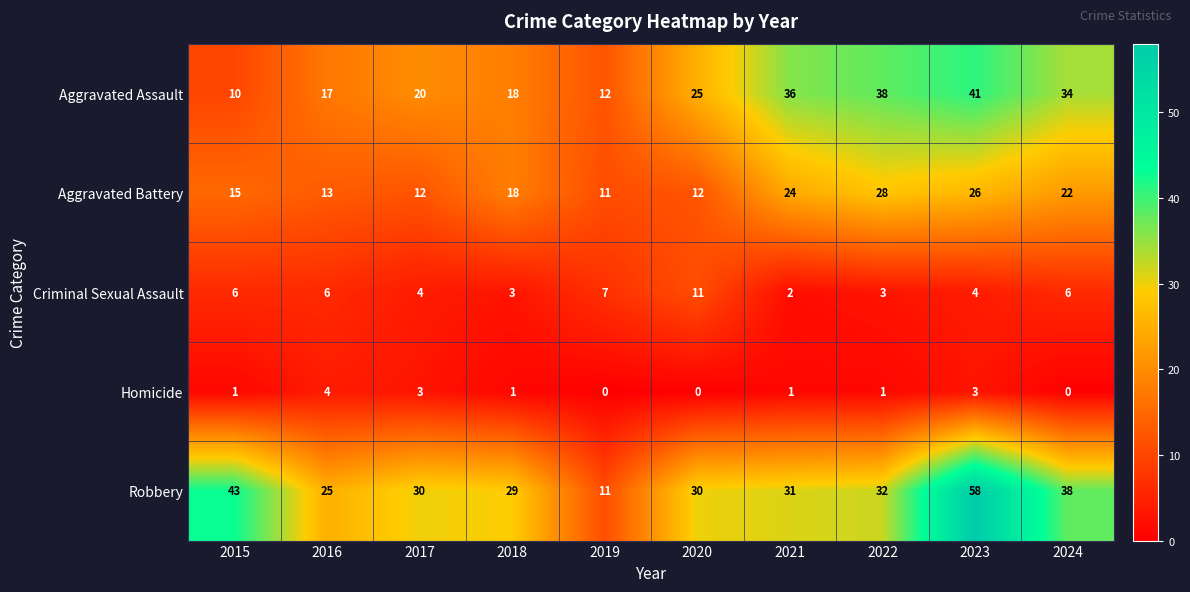

At how many categories does at least one series exceed 49?

1